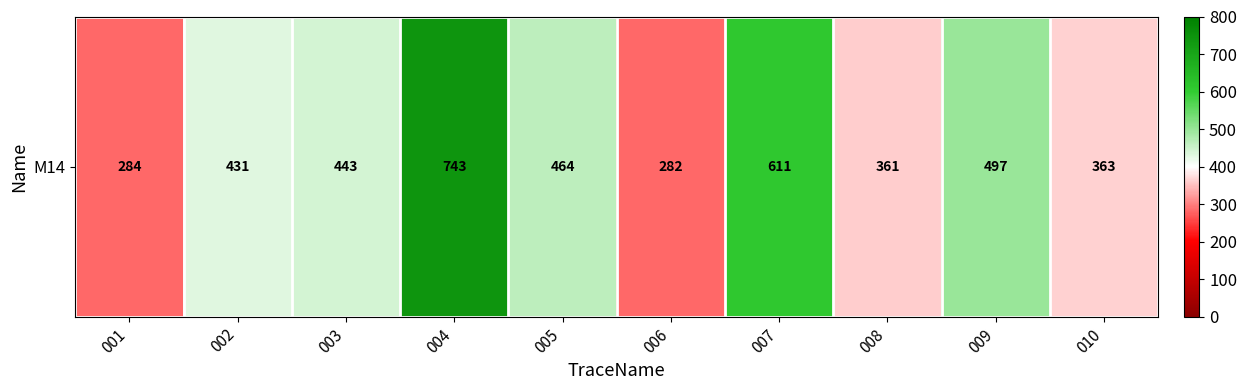

Is it true that the value at 003 is 230?

False